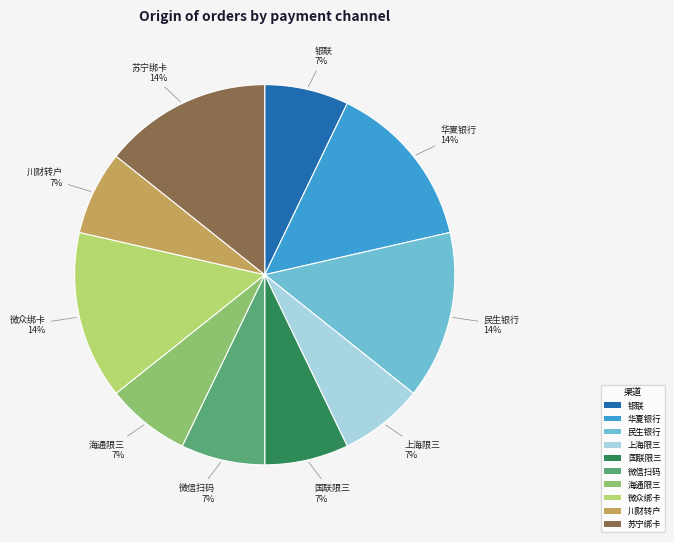

Approximately how many times larger is the value at 国联限三 compared to 华夏银行?

0.5